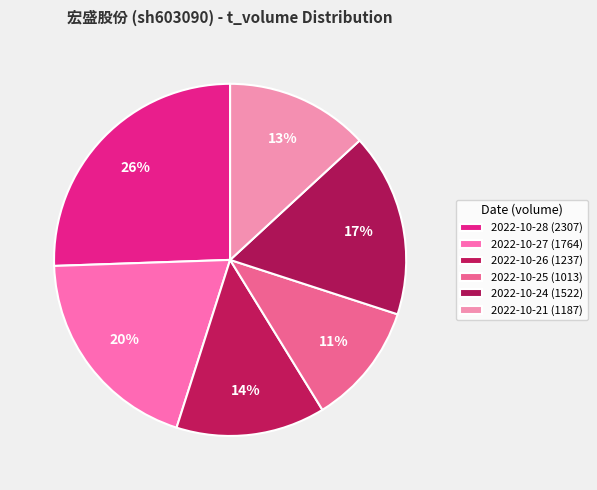

Does any single category account for the majority?

No